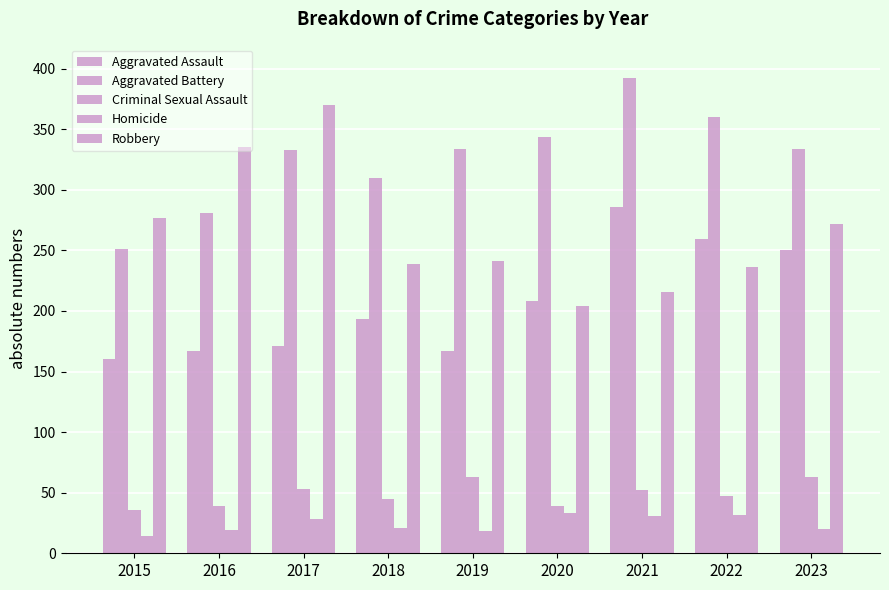

What is the difference between the second highest and second lowest values in the Aggravated Assault series?

92